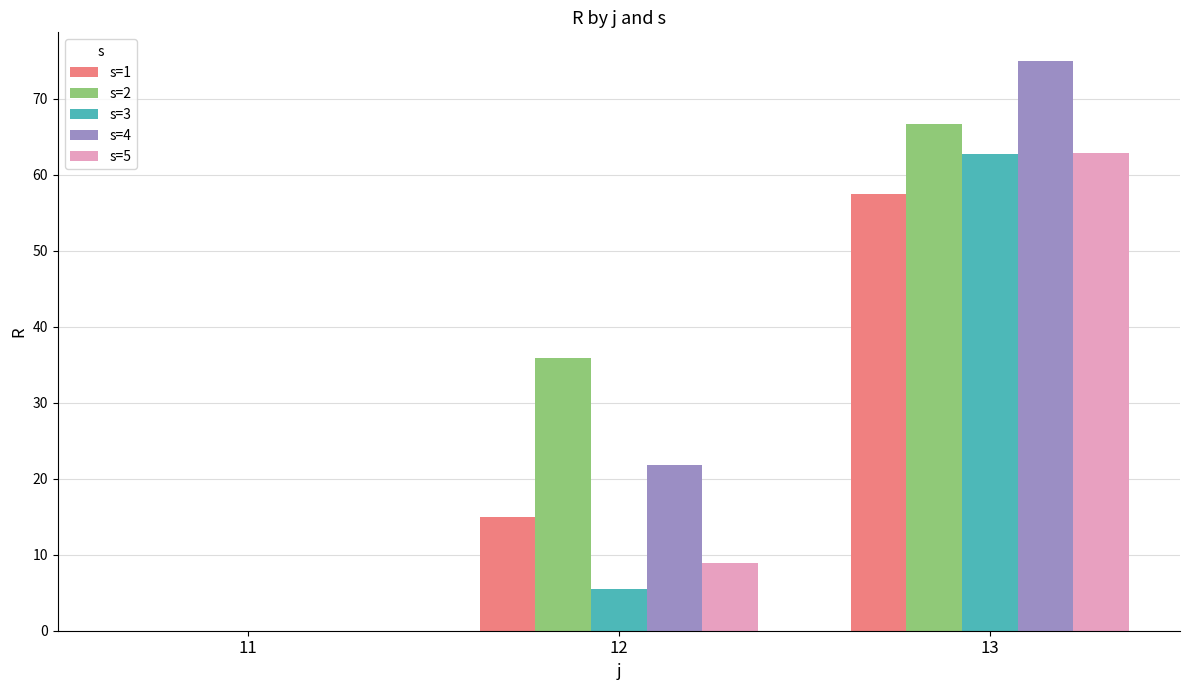

Reading right to left, what are all the values shown in this chart?

s=1: 57.4	15.0	0.0
s=2: 66.7	35.9	0.0
s=3: 62.7	5.5	0.0
s=4: 75.0	21.9	0.0
s=5: 62.9	8.9	0.0